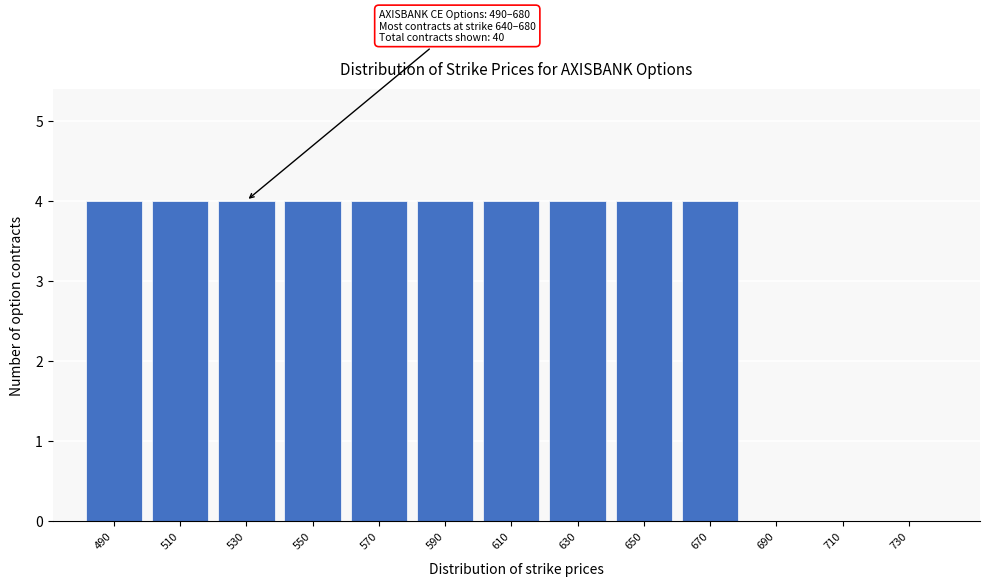

Reading right to left, extract all data points from this chart.

730=0	710=0	690=0	670=4	650=4	630=4	610=4	590=4	570=4	550=4	530=4	510=4	490=4